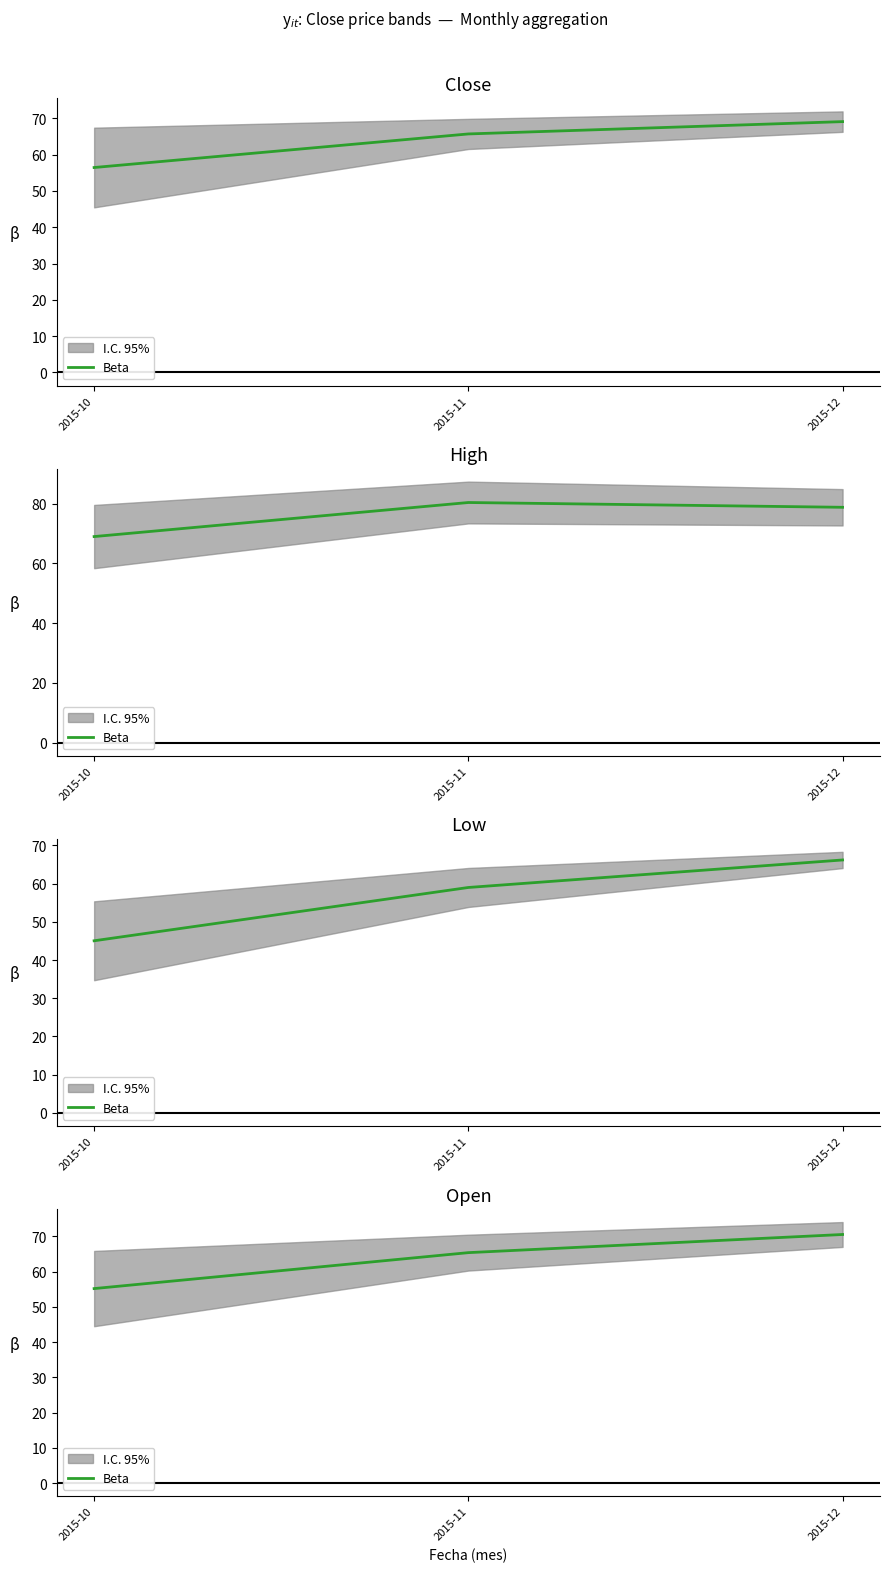

Which label corresponds to the largest value in the chart?

2015-12